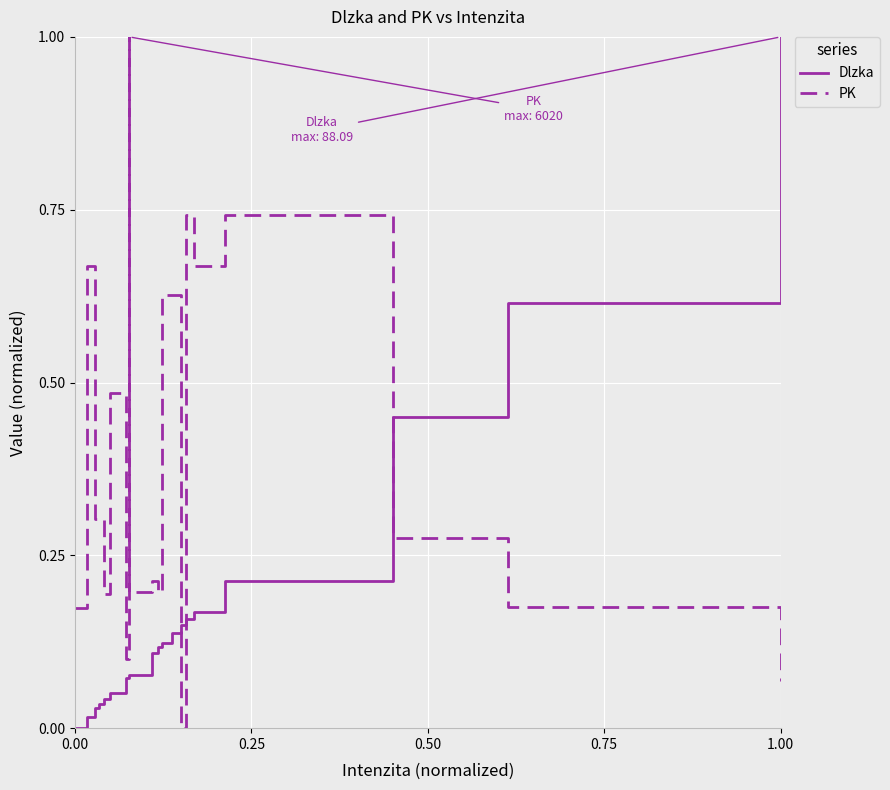

What are all the series names shown in the legend?

Dlzka, PK